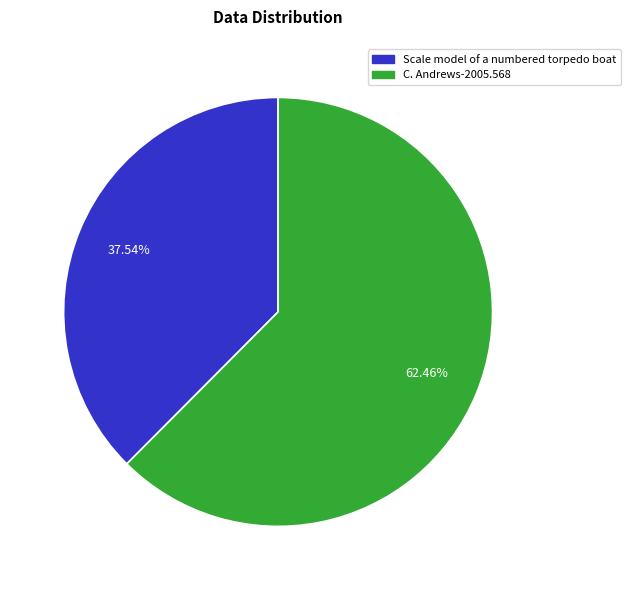

To the nearest percent, what is the difference between the largest and smallest slice percentages?

25%